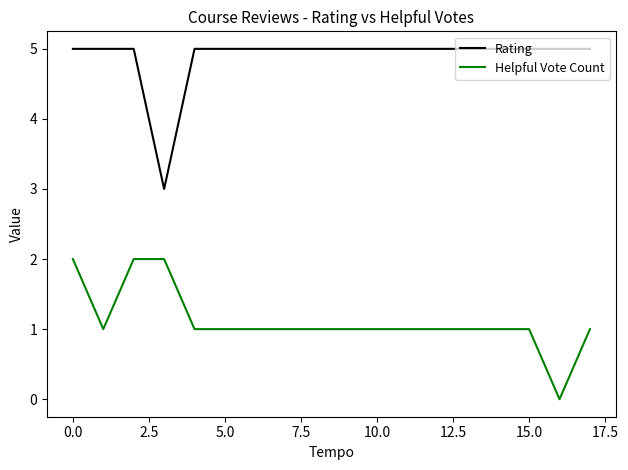

What is the maximum value for Rating?

5